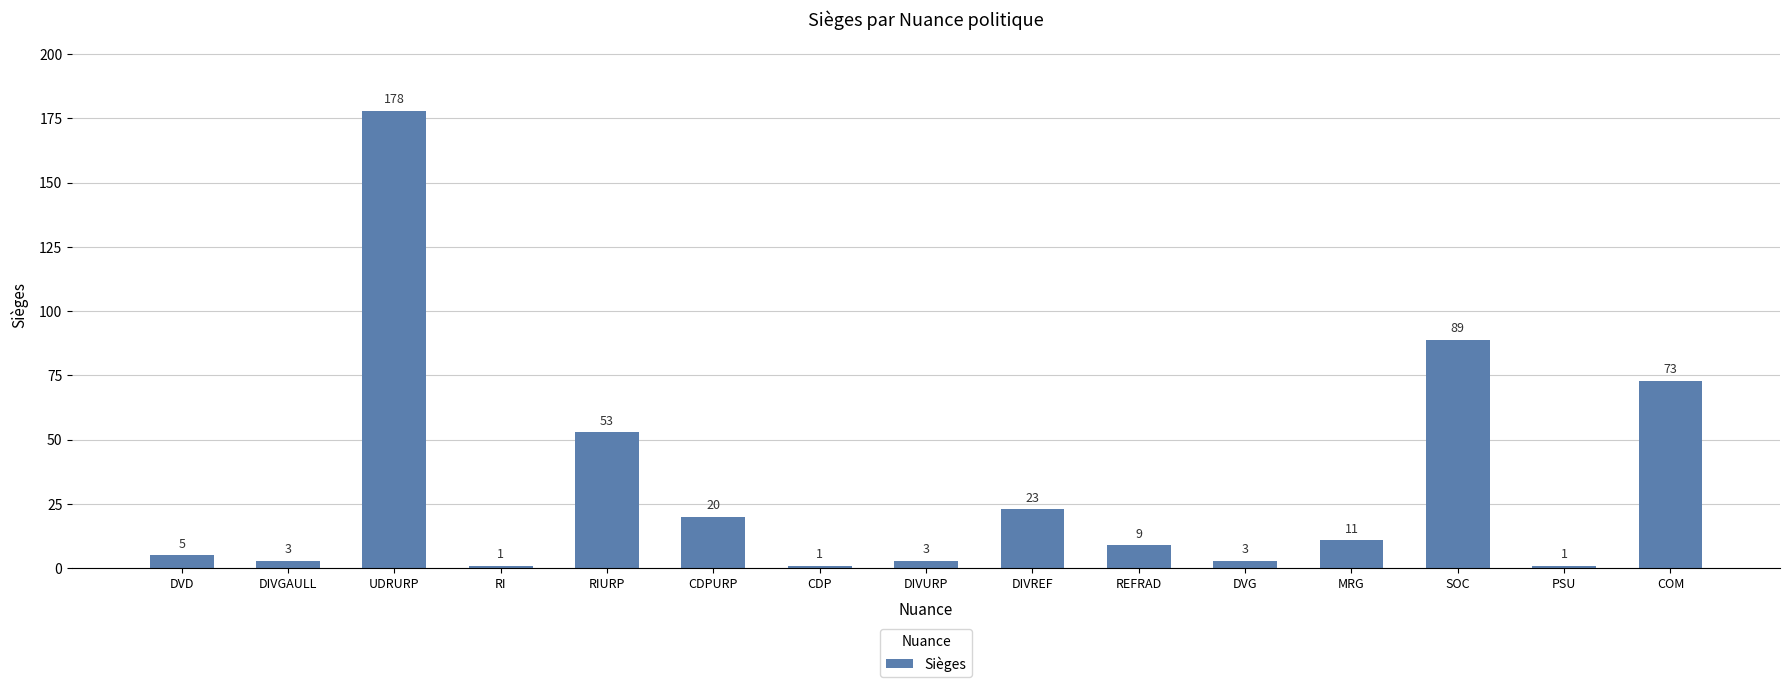

Are the bars horizontal?

No